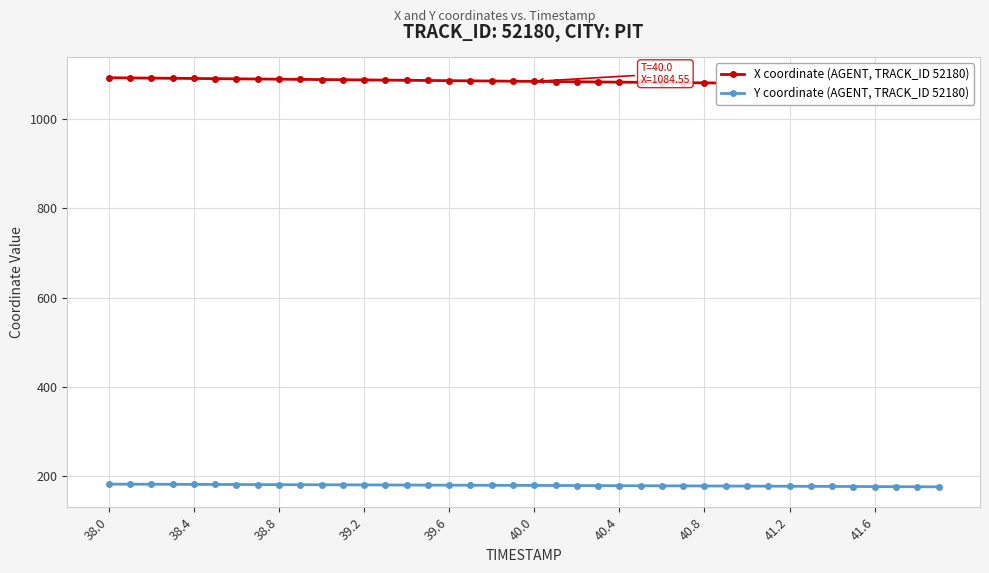

The Y coordinate (AGENT, TRACK_ID 52180) series shows 65.4 at 38.8. True or false?

False